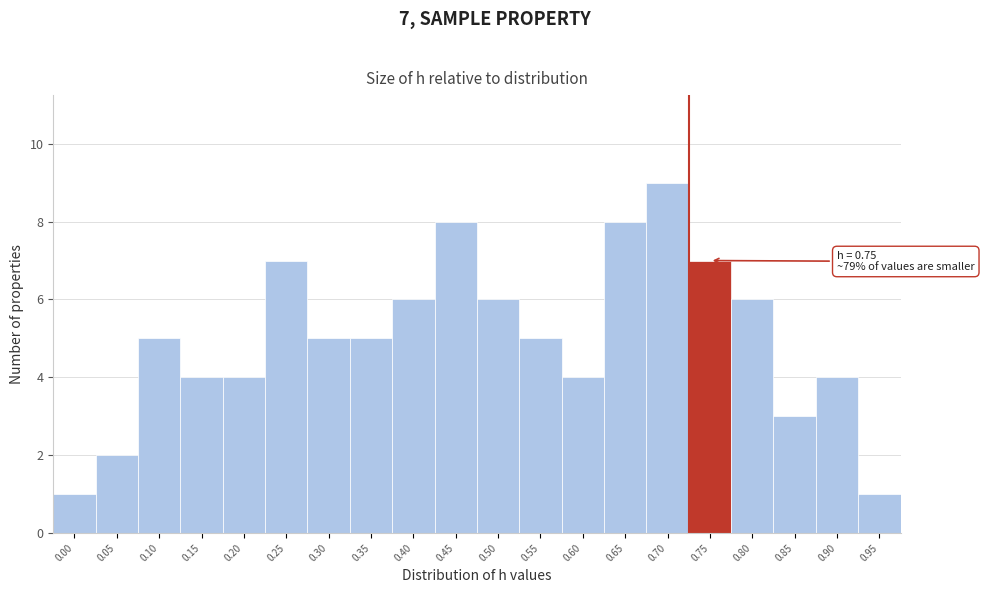

Reading right to left, list all the values displayed in this chart.

0.95=1	0.90=4	0.85=3	0.80=6	0.75=7	0.70=9	0.65=8	0.60=4	0.55=5	0.50=6	0.45=8	0.40=6	0.35=5	0.30=5	0.25=7	0.20=4	0.15=4	0.10=5	0.05=2	0.00=1